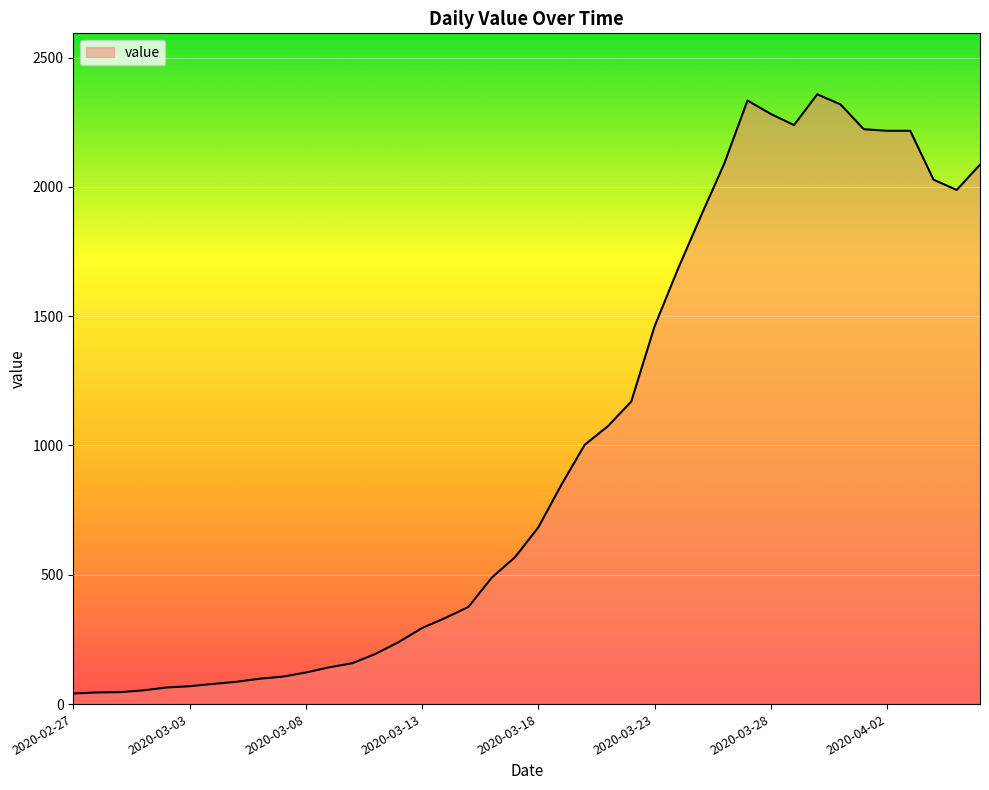

What is the greatest value displayed?

2358